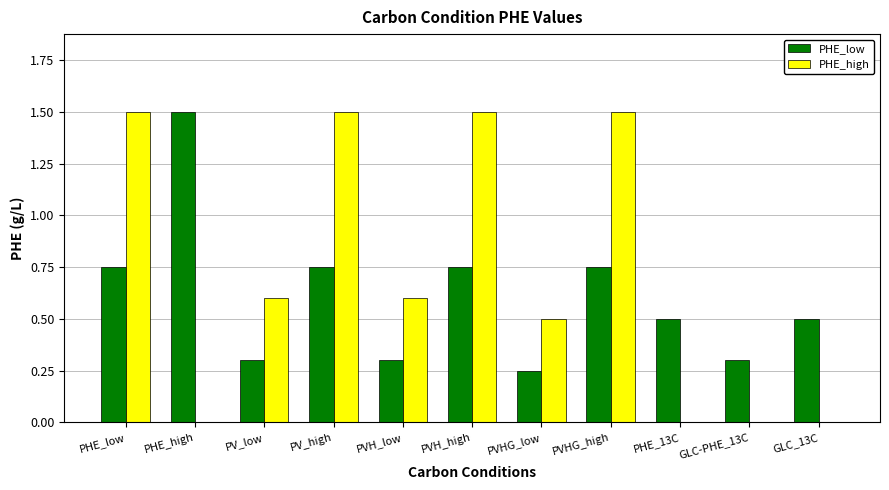

What is the sum of the PHE_high values at PV_high and PVHG_low?

2.0